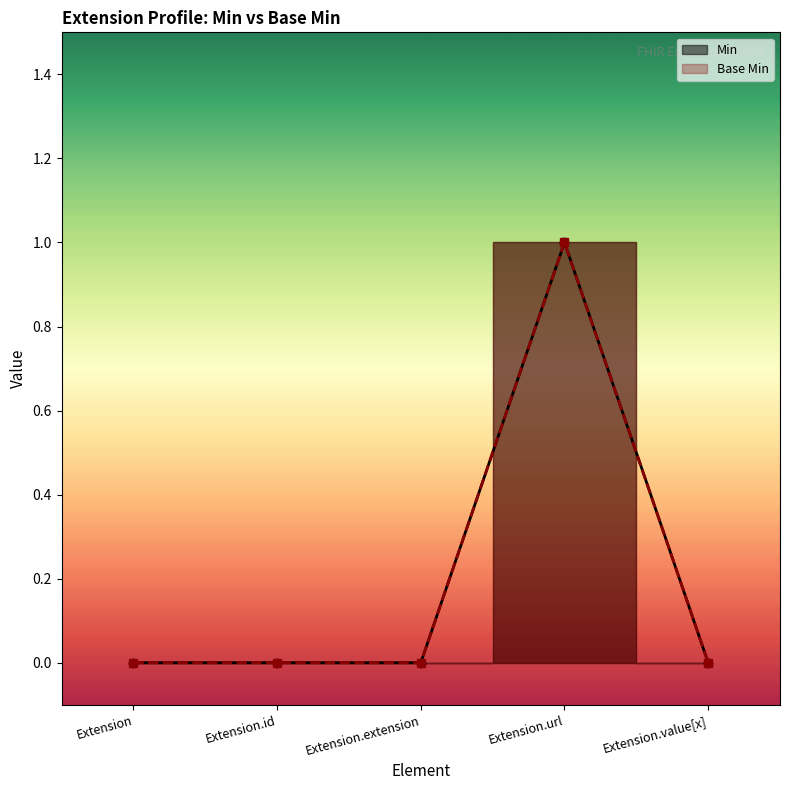

Reading right to left, extract all data points from this chart.

Min: Extension.value[x]=0	Extension.url=1	Extension.extension=0	Extension.id=0	Extension=0
Base Min: Extension.value[x]=0	Extension.url=1	Extension.extension=0	Extension.id=0	Extension=0